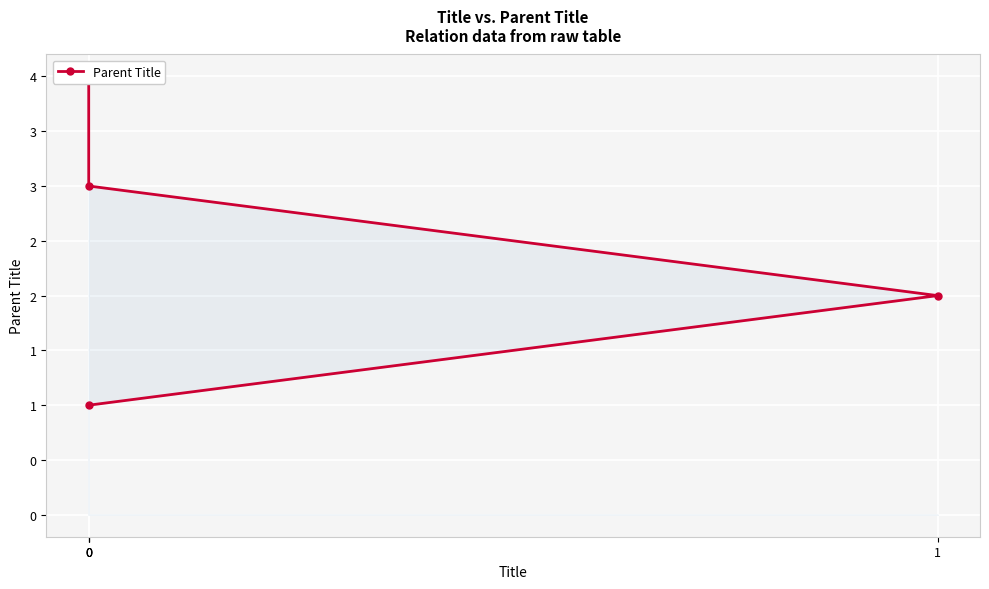

Reading left to right, what are all the values shown in this chart?

1	2	3	4